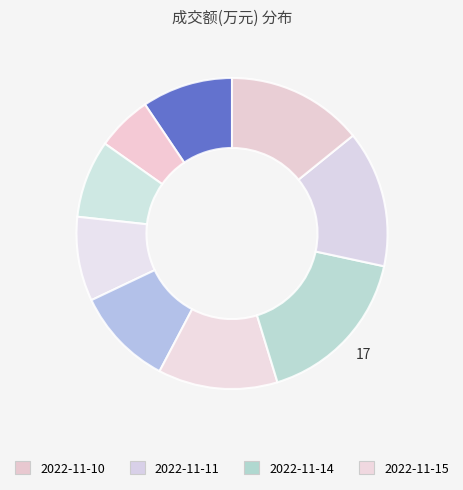

Does any single category account for the majority?

No